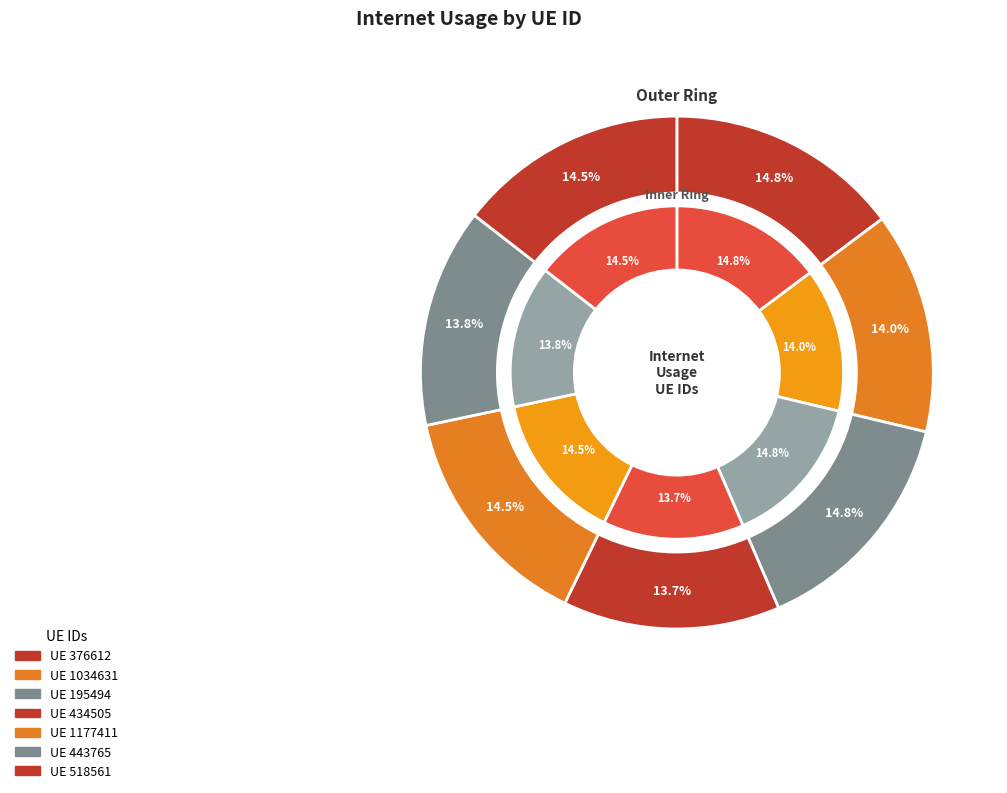

How many slices are in this pie chart?

7